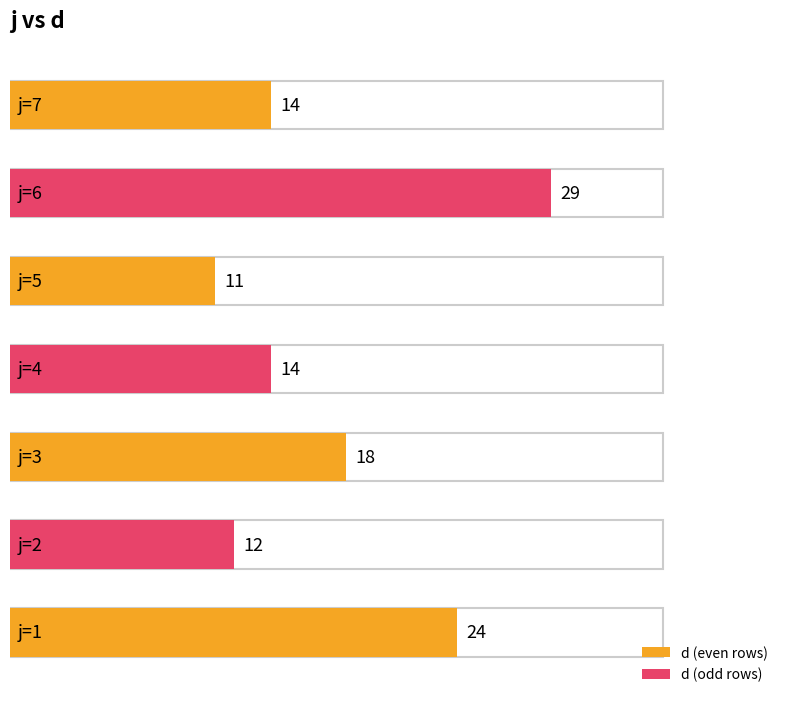

What is the sum of all values?

122